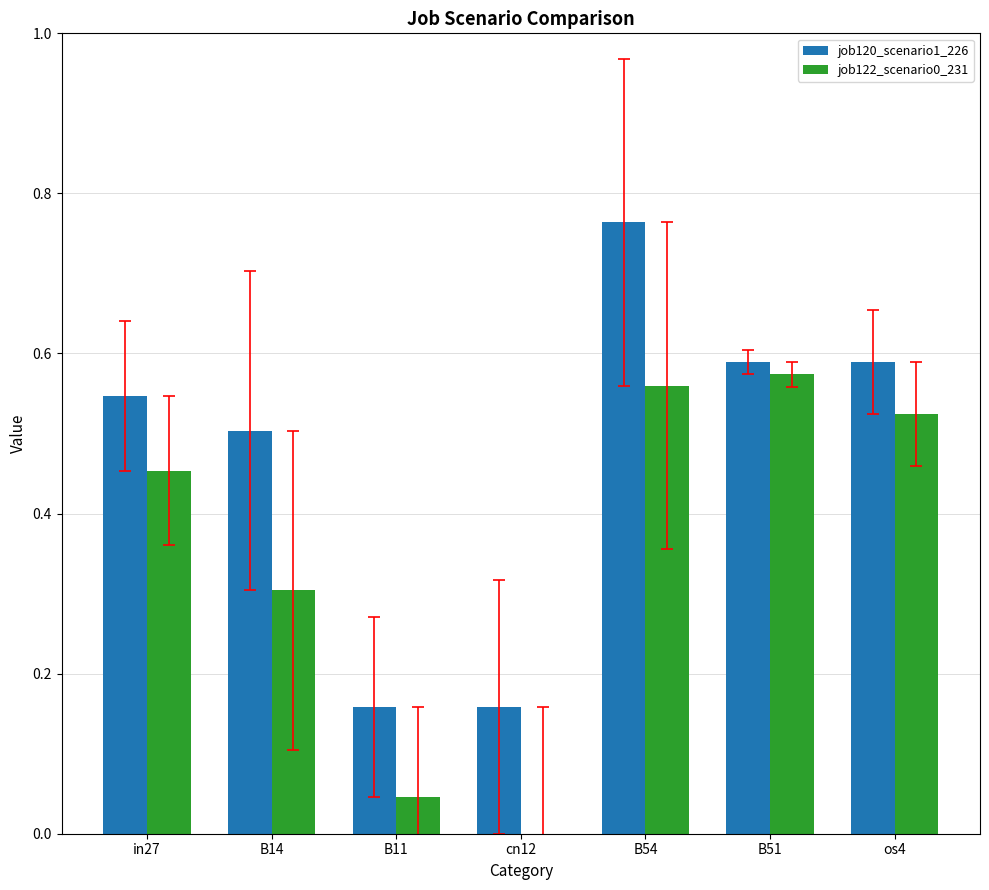

Which series changed the most between B14 and B11?

job120_scenario1_226